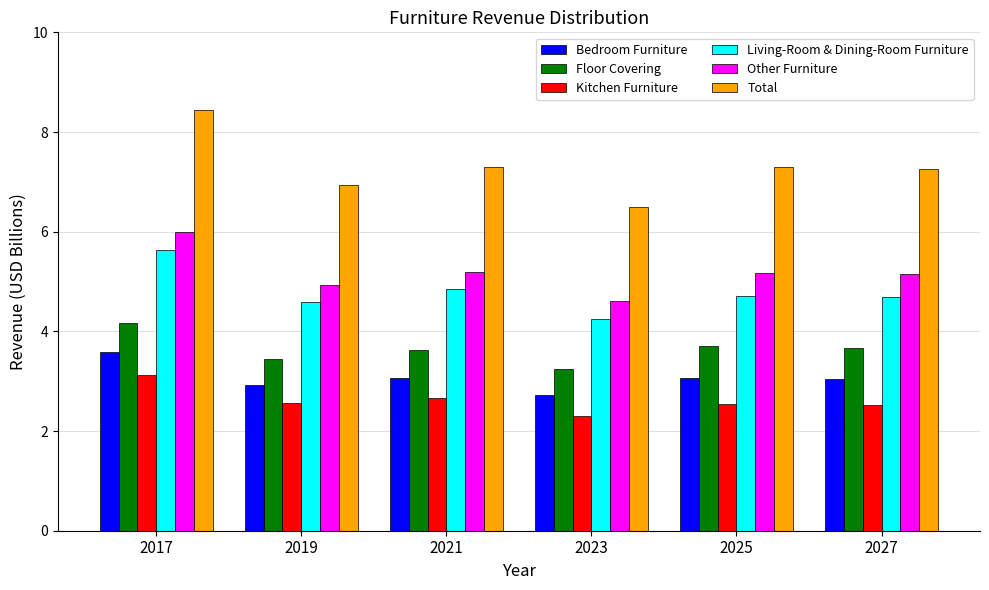

How many values in the Total series are below 7?

2